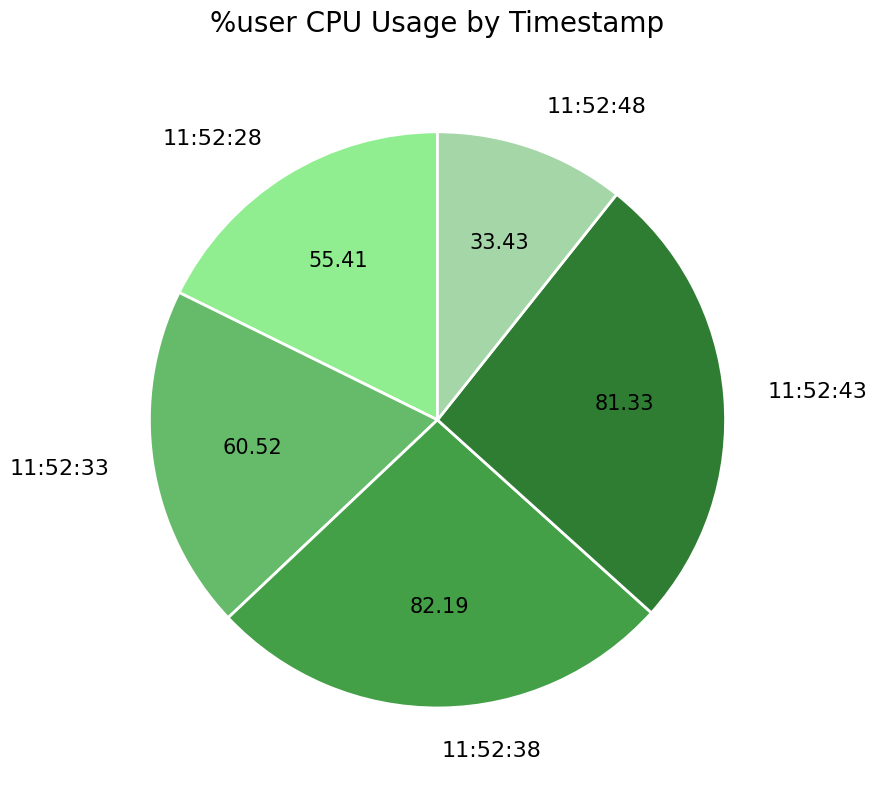

Count the number of slices in the pie.

5